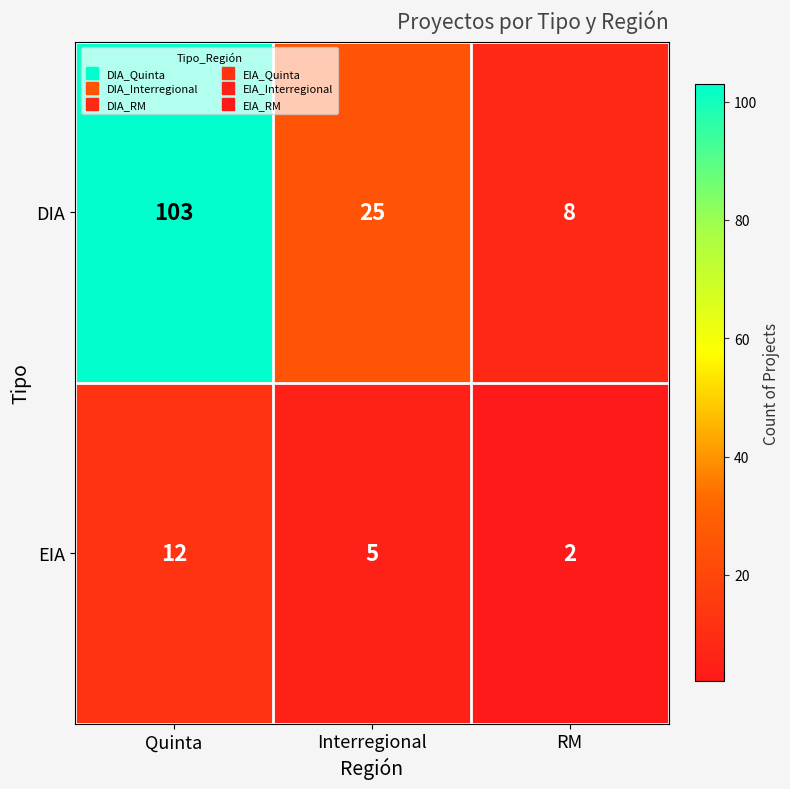

Reading left to right, list all the values displayed in this chart.

DIA: 103	25	8
EIA: 12	5	2